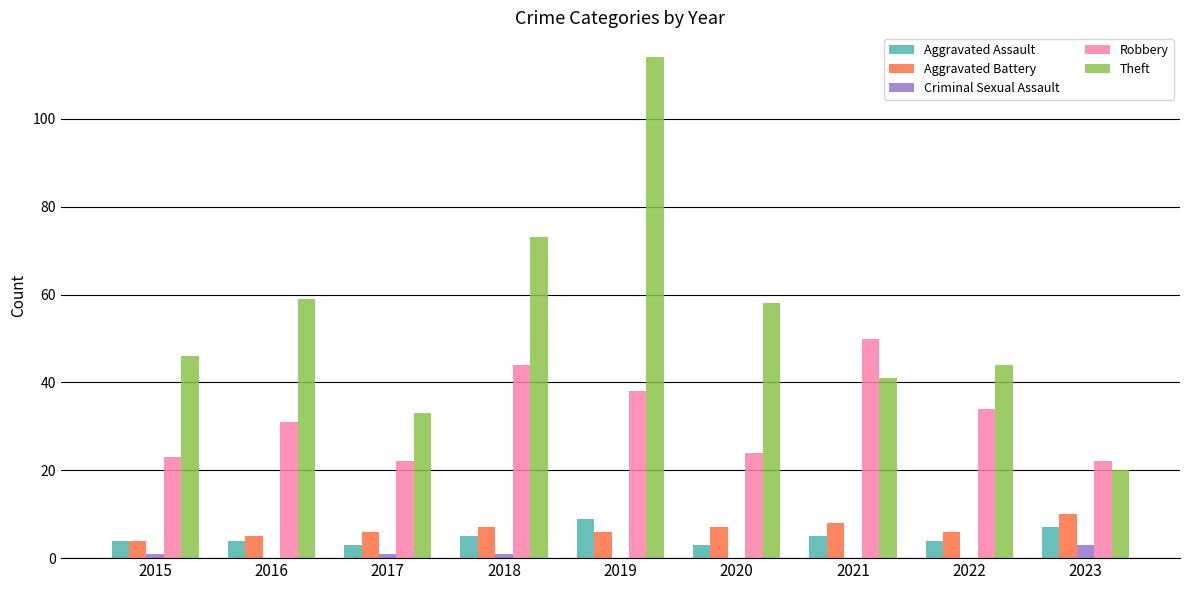

Which series has the widest spread of values?

Theft